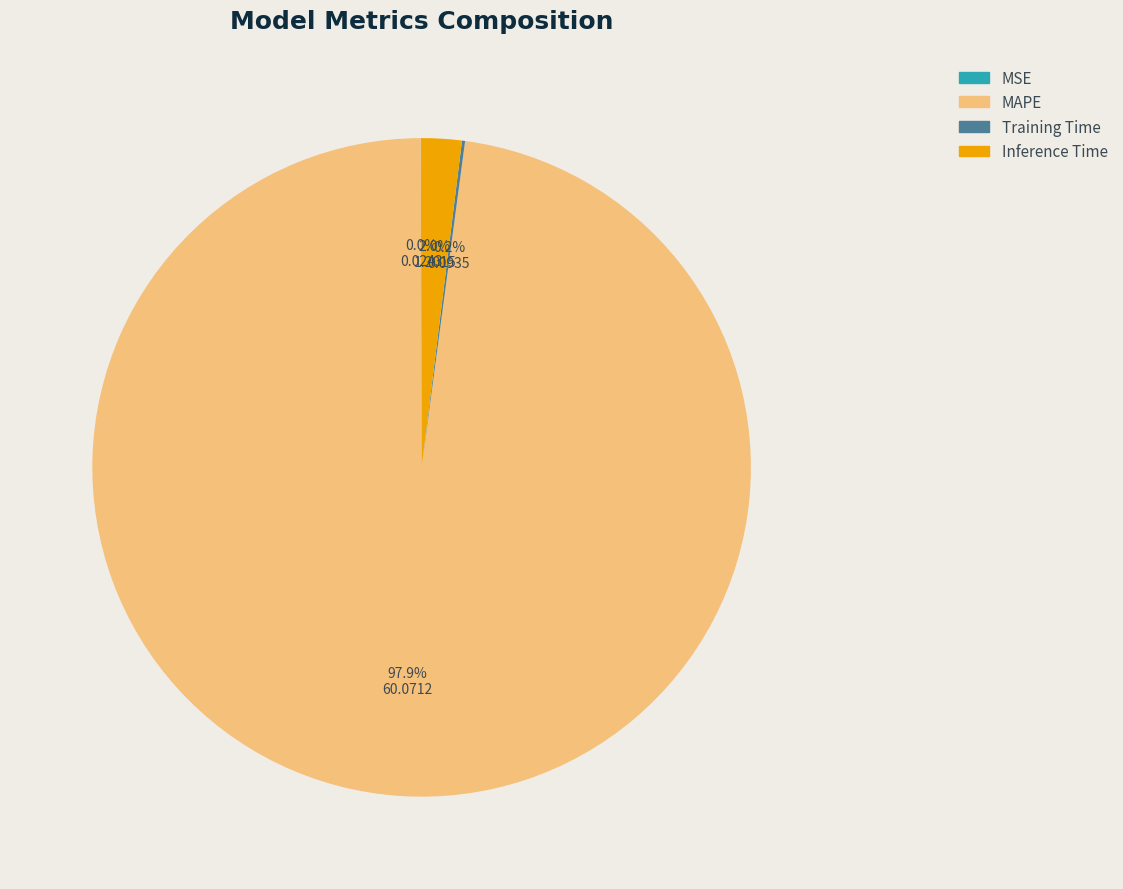

Is there any slice that represents more than half of the pie?

Yes